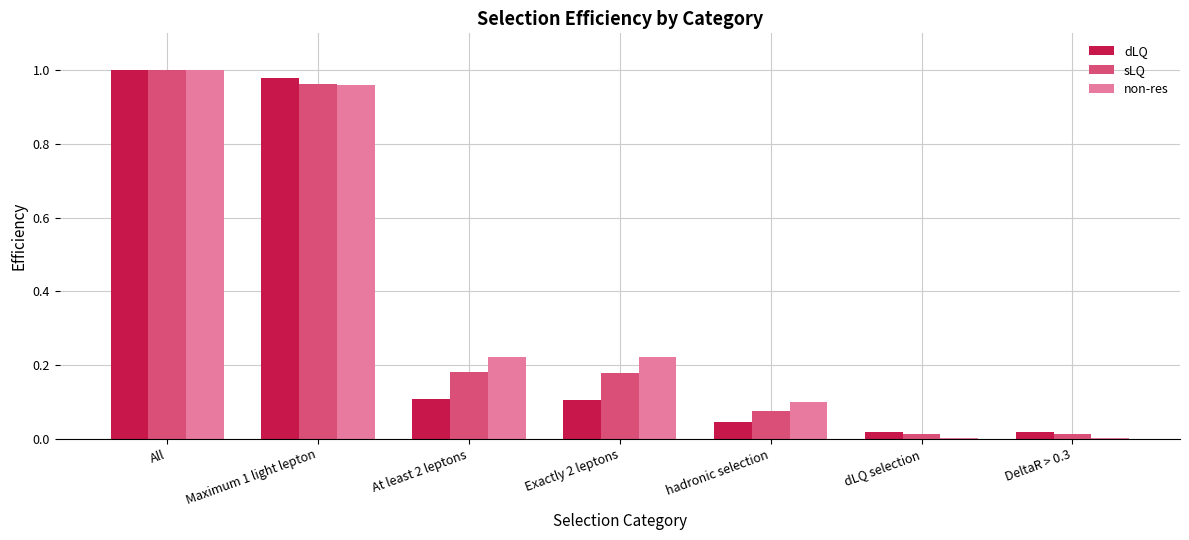

What is the sum of the non-res values at Maximum 1 light lepton and Exactly 2 leptons?

1.2